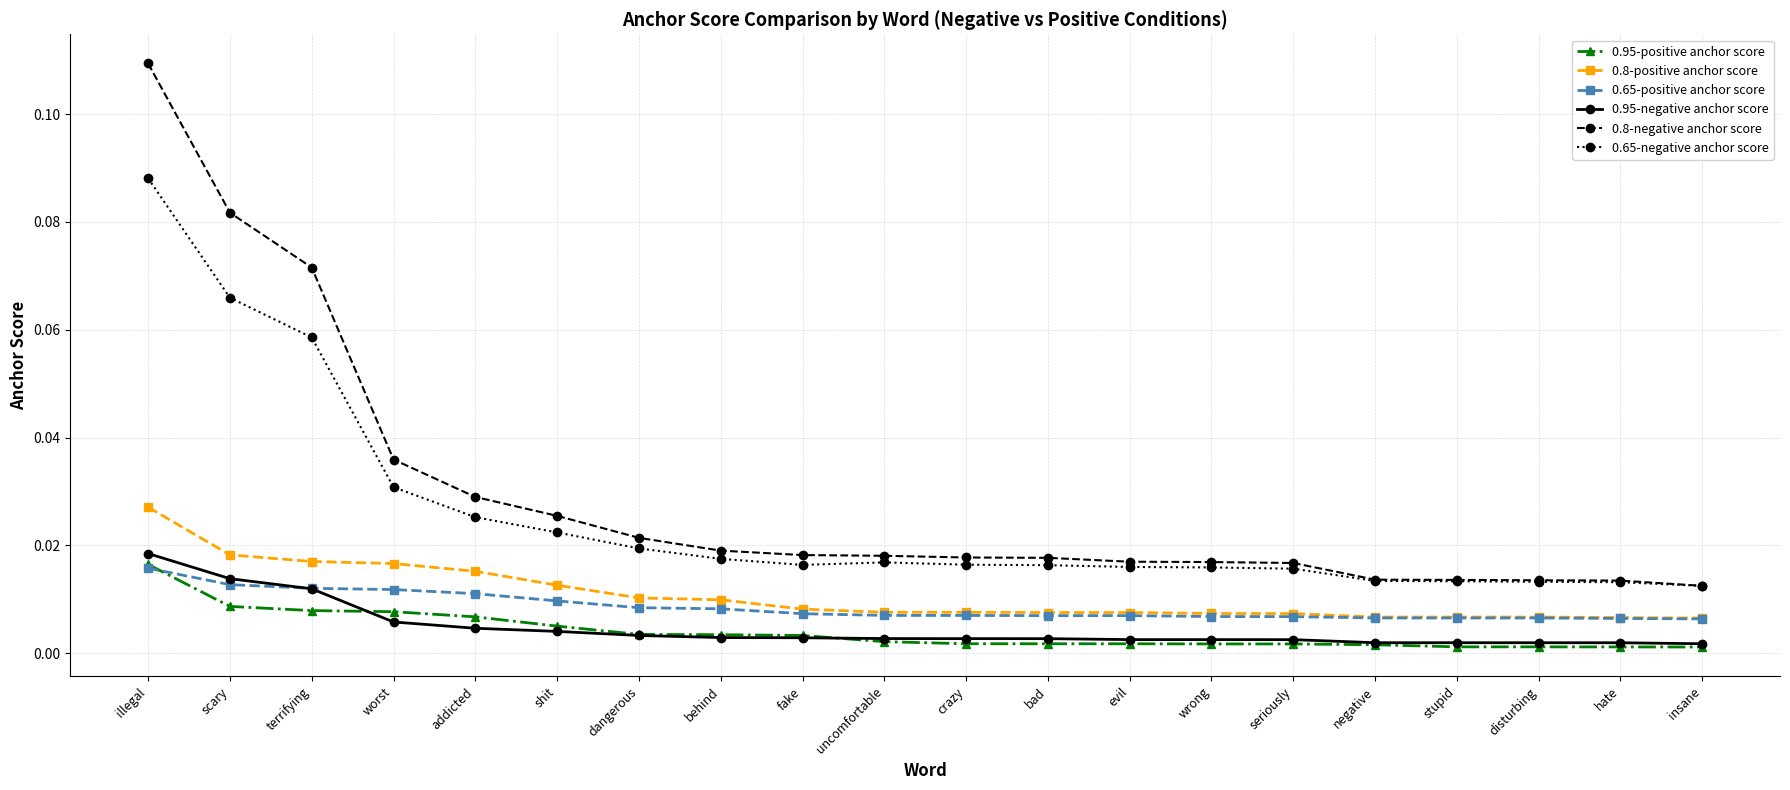

How many data points does each series have?

20